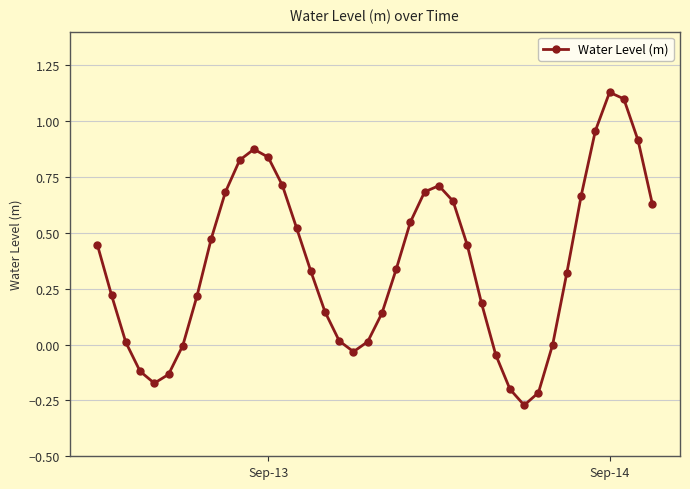

What is the difference between the maximum and minimum values?

1.4